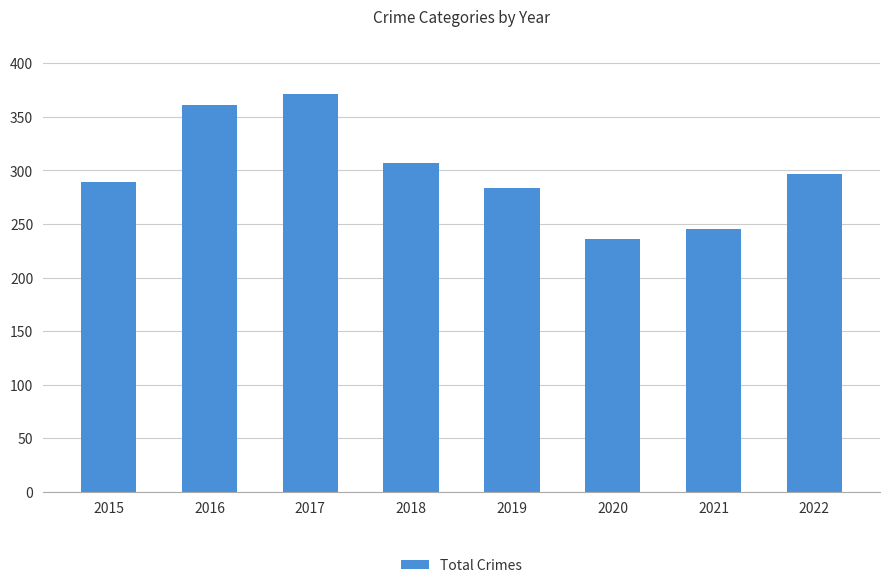

List the labels in order of value, largest first.

2017, 2016, 2018, 2022, 2015, 2019, 2021, 2020